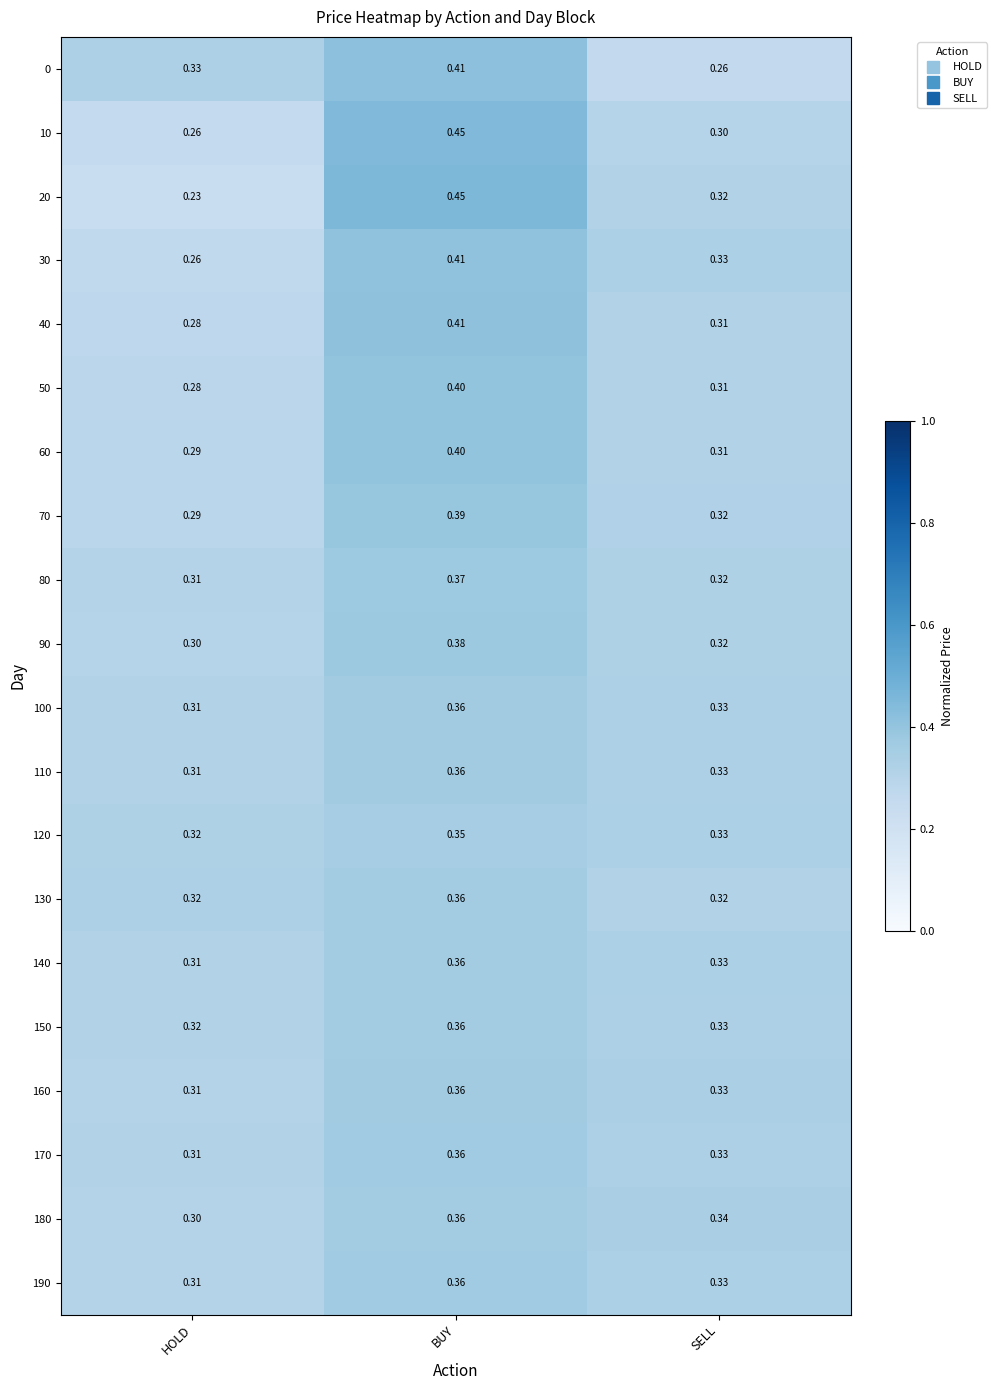

At which label does 90 reach its minimum?

HOLD